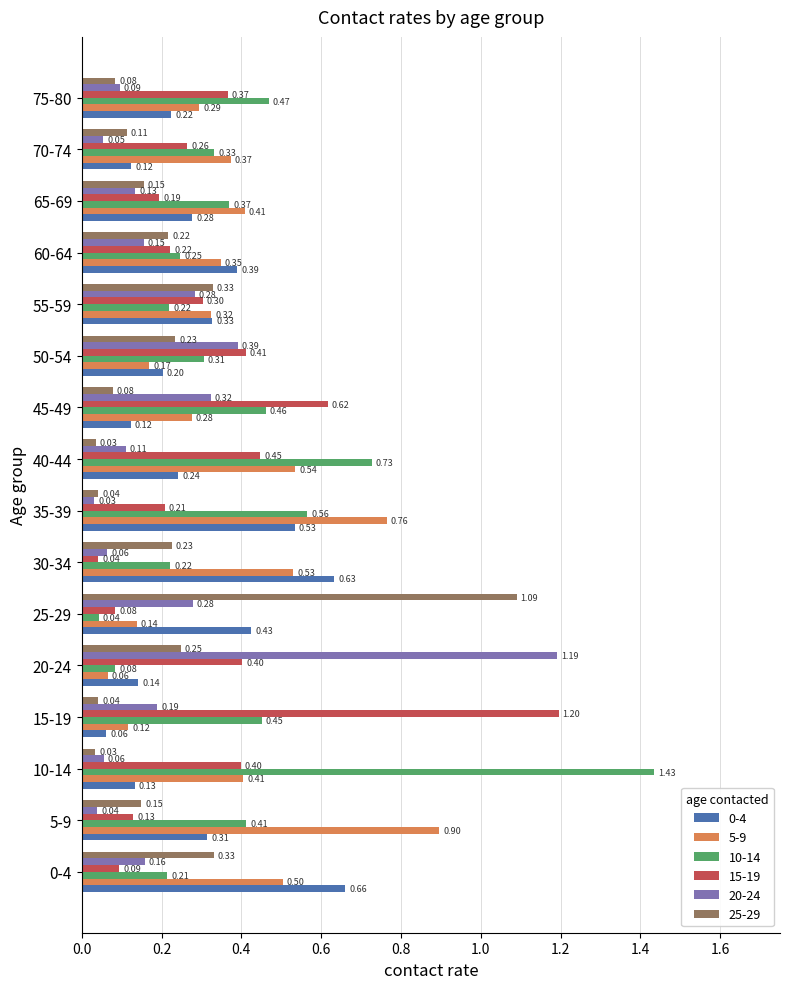

Which series has the largest range (max minus min)?

10-14